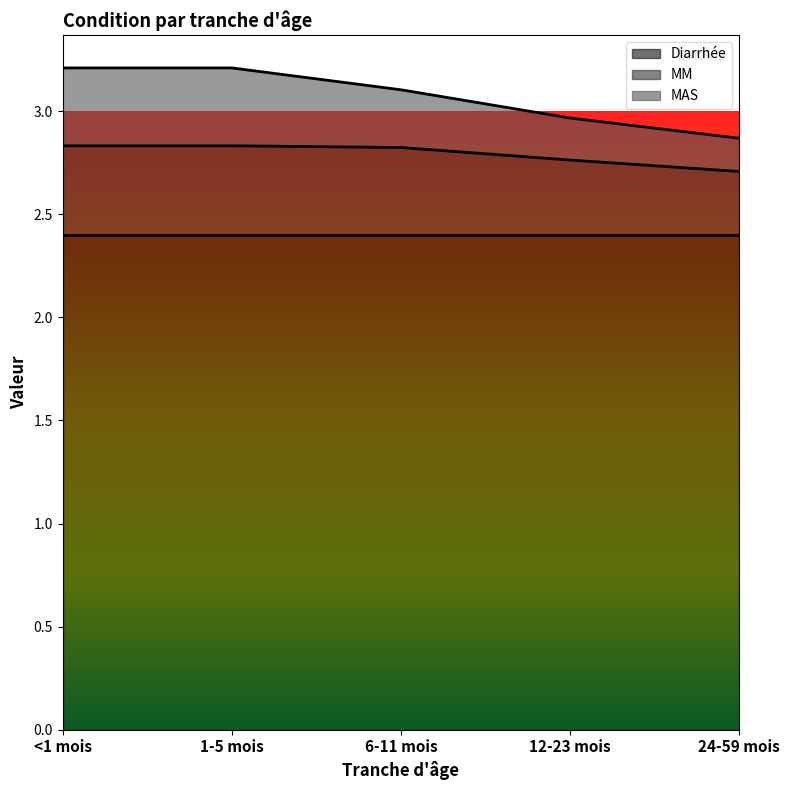

The value of MAS at 12-23 mois is 1.4. True or false?

False